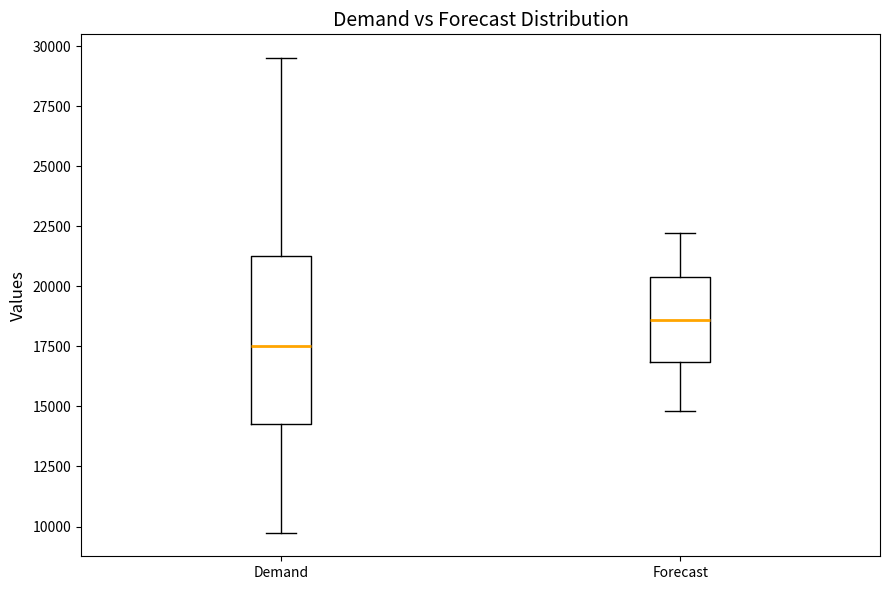

Reading left to right, read every box against the y-axis: the position of its median line, the range the box covers, and the ends of its whiskers. The values are not printed on the chart, so give them approximately, as read against the axis.

Demand: median 17500, box 14500 to 21500, whiskers 10000 to 29500
Forecast: median 18500, box 17000 to 20500, whiskers 15000 to 22000